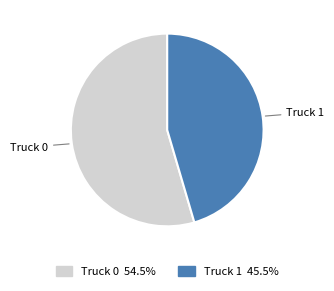

Between Truck 1 and Truck 0, which is larger?

Truck 0